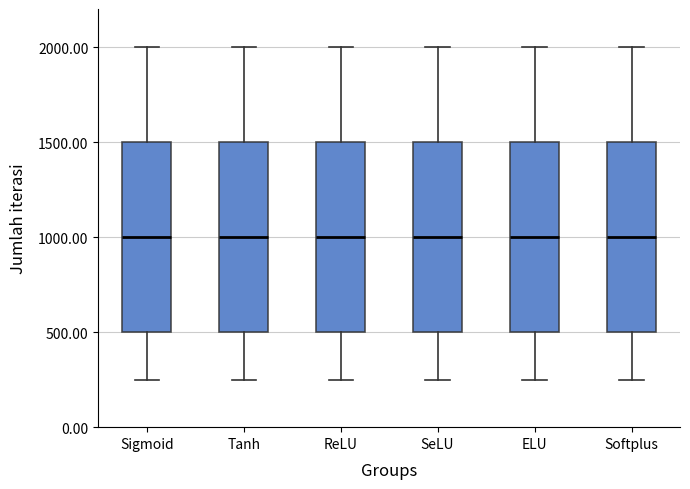

Reading left to right, read every box against the y-axis: the position of its median line, the range the box covers, and the ends of its whiskers. The values are not printed on the chart, so give them approximately, as read against the axis.

Sigmoid: median 1000, box 500 to 1500, whiskers 250 to 2000
Tanh: median 1000, box 500 to 1500, whiskers 250 to 2000
ReLU: median 1000, box 500 to 1500, whiskers 250 to 2000
SeLU: median 1000, box 500 to 1500, whiskers 250 to 2000
ELU: median 1000, box 500 to 1500, whiskers 250 to 2000
Softplus: median 1000, box 500 to 1500, whiskers 250 to 2000